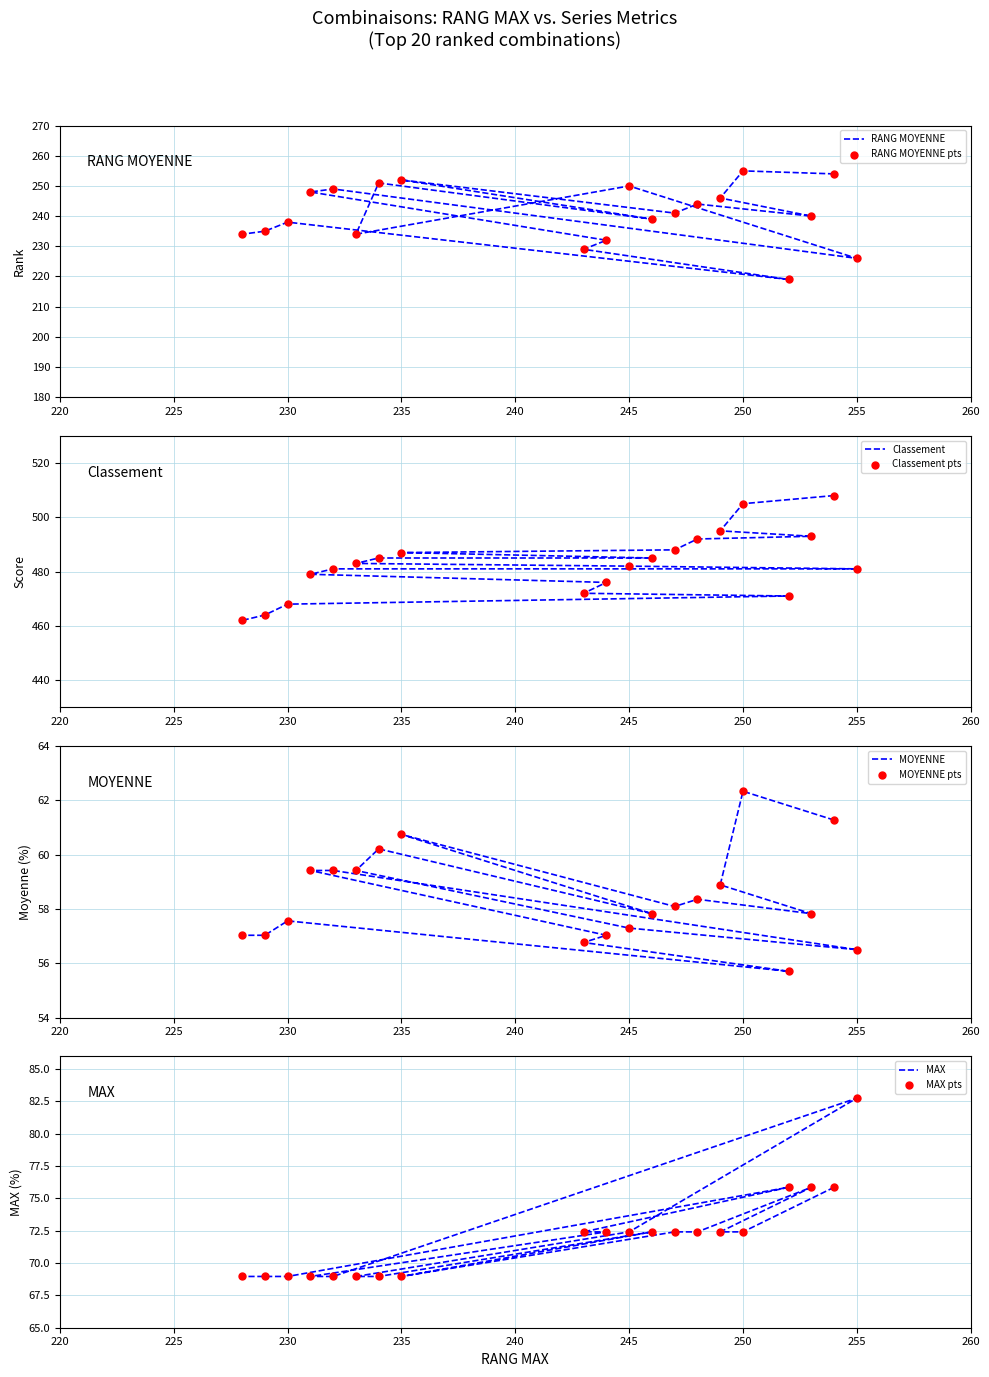

Which series contains the lowest Y value?

MOYENNE